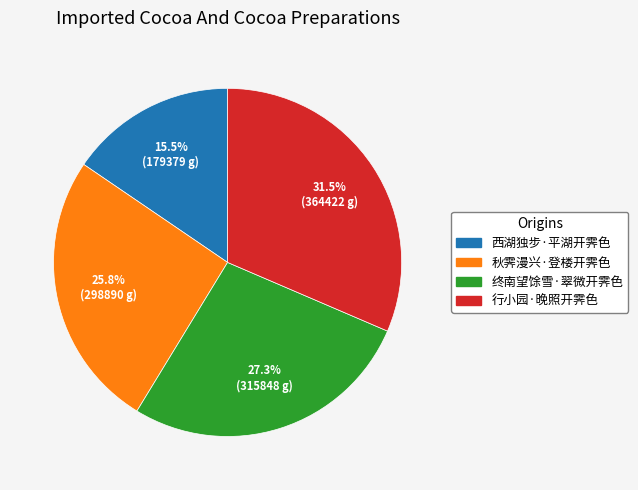

True or false: 行小园·晚照开霁色 accounts for 45% of the total.

False